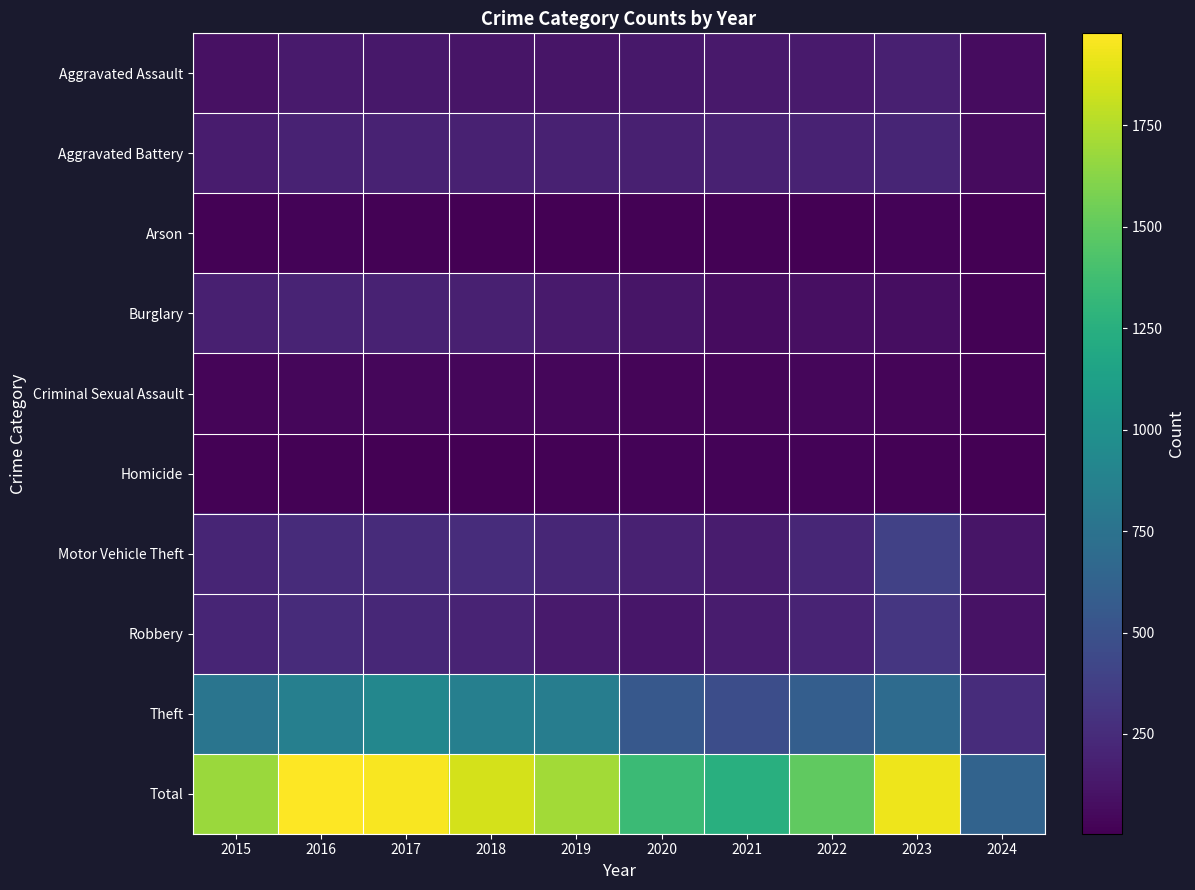

What is the greatest value displayed?

1977